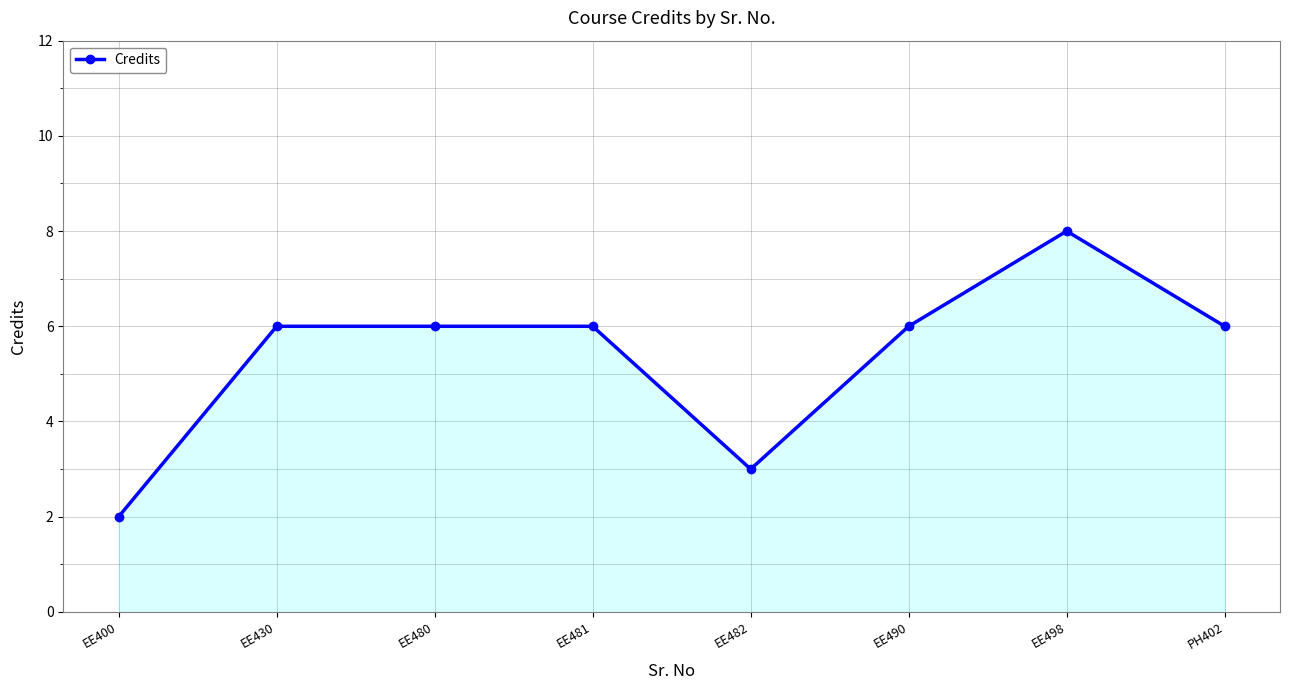

The value at EE482 is 3. True or false?

True